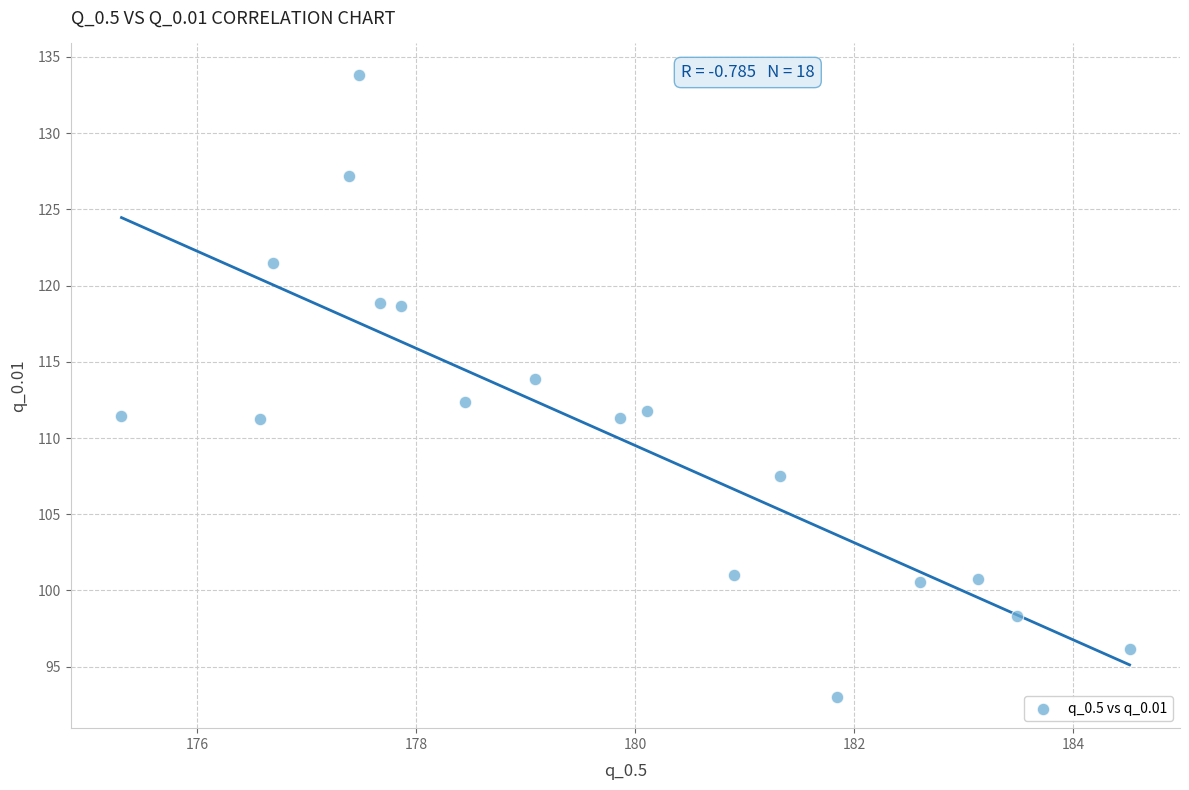

What is the range of X values (max minus min)?

9.2